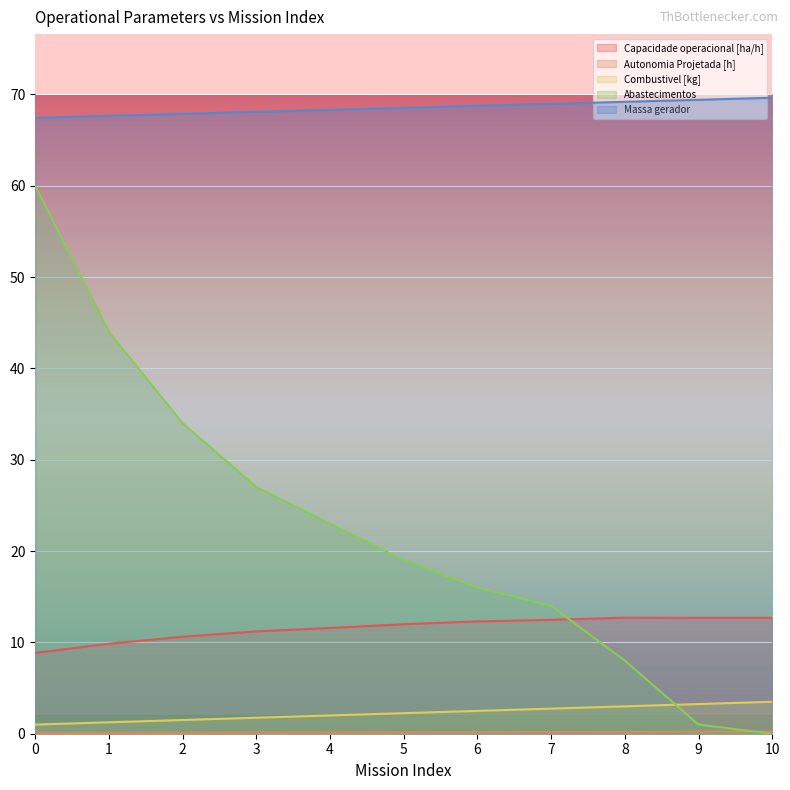

Reading left to right, what are all the values shown in this chart?

Capacidade operacional [ha/h]: 0=8.9	1=9.9	2=10.6	3=11.2	4=11.6	5=12.0	6=12.3	7=12.5	8=12.7	9=12.7	10=12.7
Autonomia Projetada [h]: 0=0.1	1=0.1	2=0.1	3=0.1	4=0.1	5=0.1	6=0.2	7=0.2	8=0.2	9=0.2	10=0.2
Combustivel [kg]: 0=1.0	1=1.2	2=1.5	3=1.8	4=2.0	5=2.2	6=2.5	7=2.8	8=3.0	9=3.2	10=3.5
Abastecimentos: 0=60.0	1=44.0	2=34.0	3=27.0	4=23.0	5=19.0	6=16.0	7=14.0	8=8.0	9=1.0	10=0.0
Massa gerador: 0=67.4	1=67.7	2=67.9	3=68.1	4=68.3	5=68.5	6=68.8	7=69.0	8=69.2	9=69.4	10=69.6